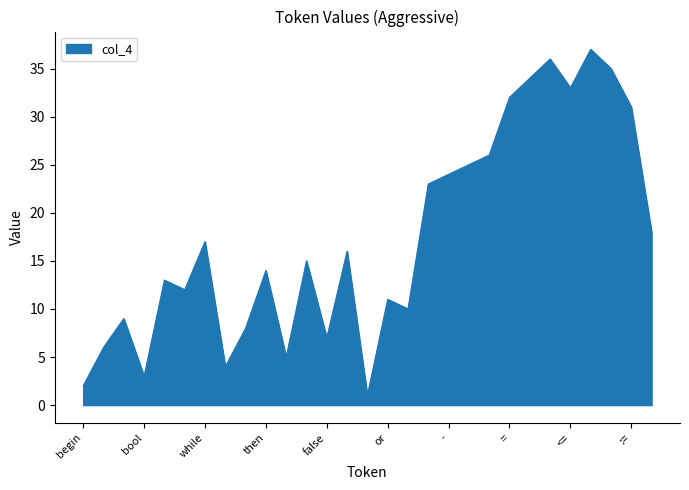

What is the greatest value displayed?

37